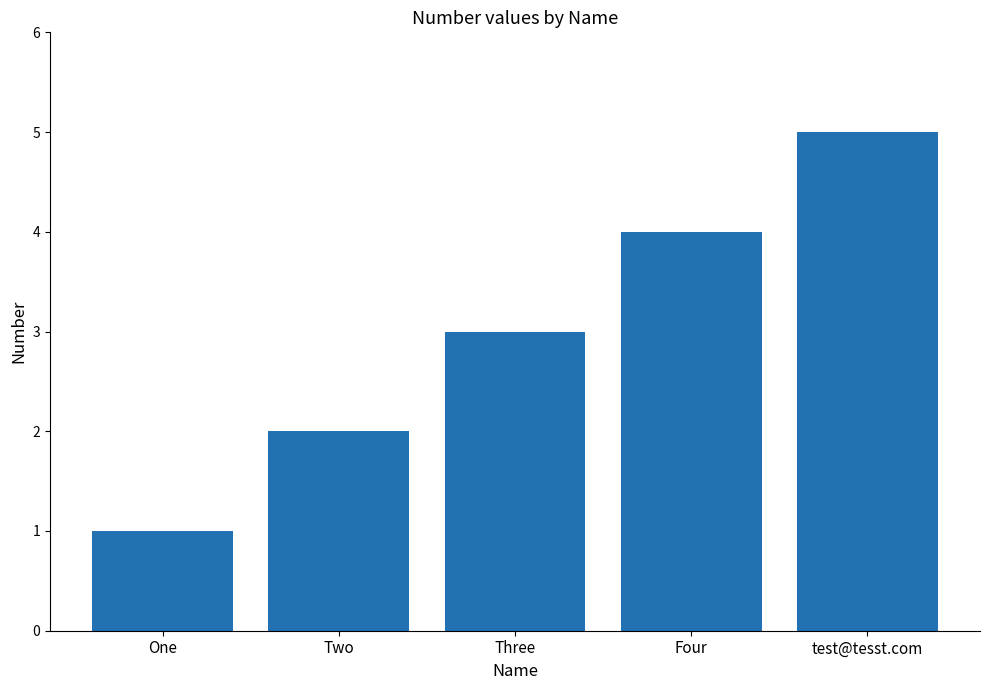

What is the change in value from One to Four?

+3